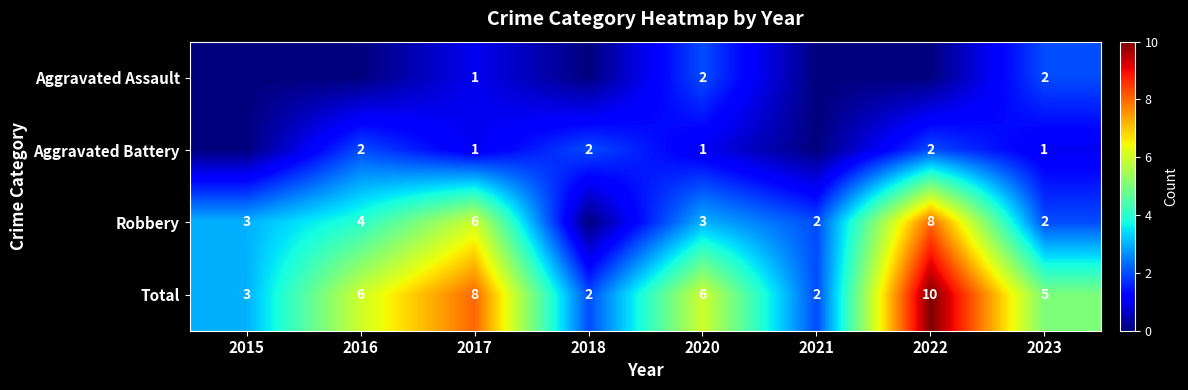

How many series are shown in this chart?

4